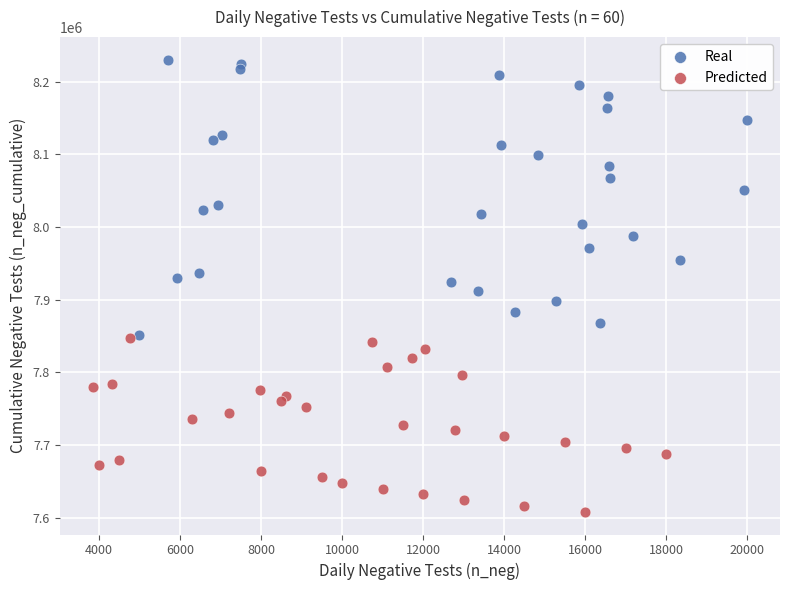

What are all the series names shown in the legend?

Real, Predicted